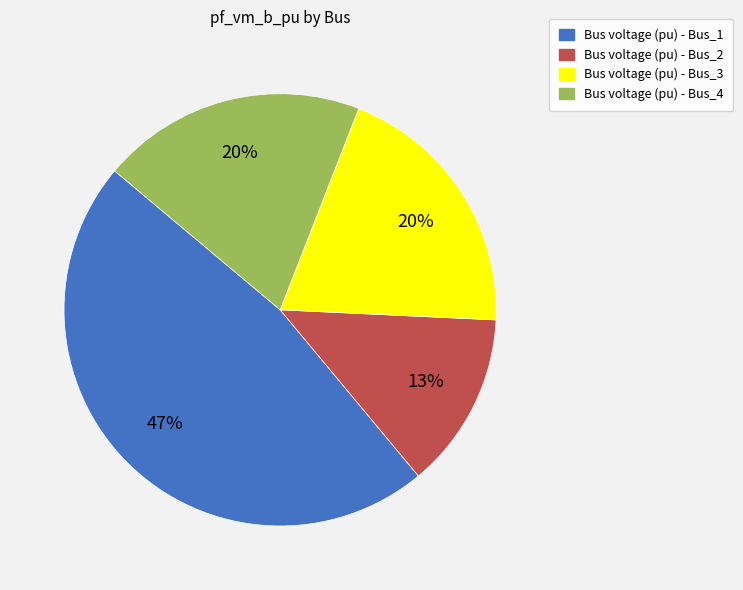

Combined, do Bus voltage (pu) - Bus_4 and Bus voltage (pu) - Bus_3 account for over 50%?

No